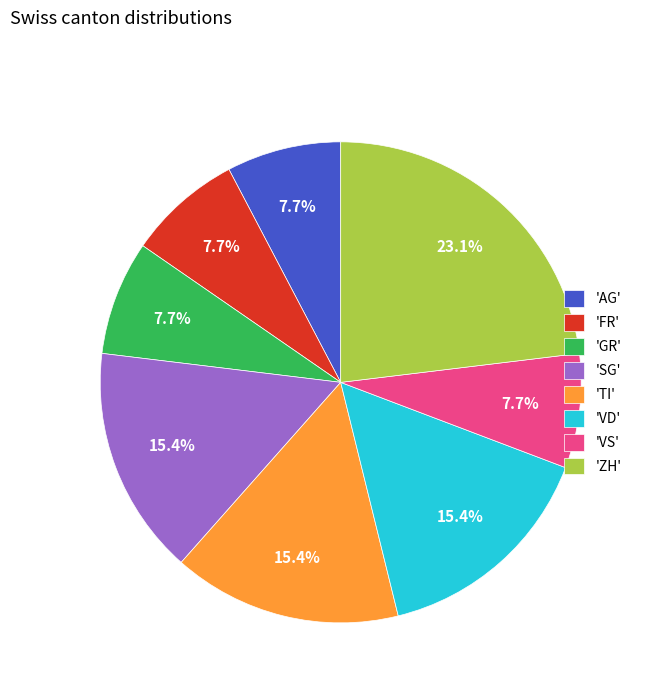

Is there a majority slice in this chart?

No